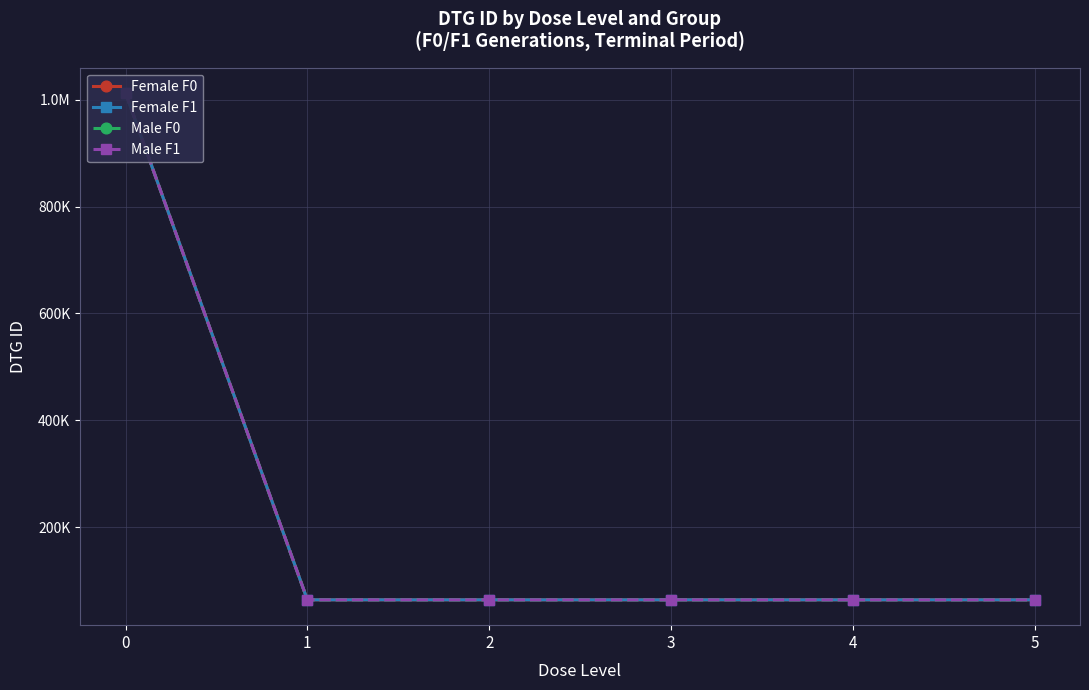

What is the value of the Male F1 point at the 6th from the left?

64177